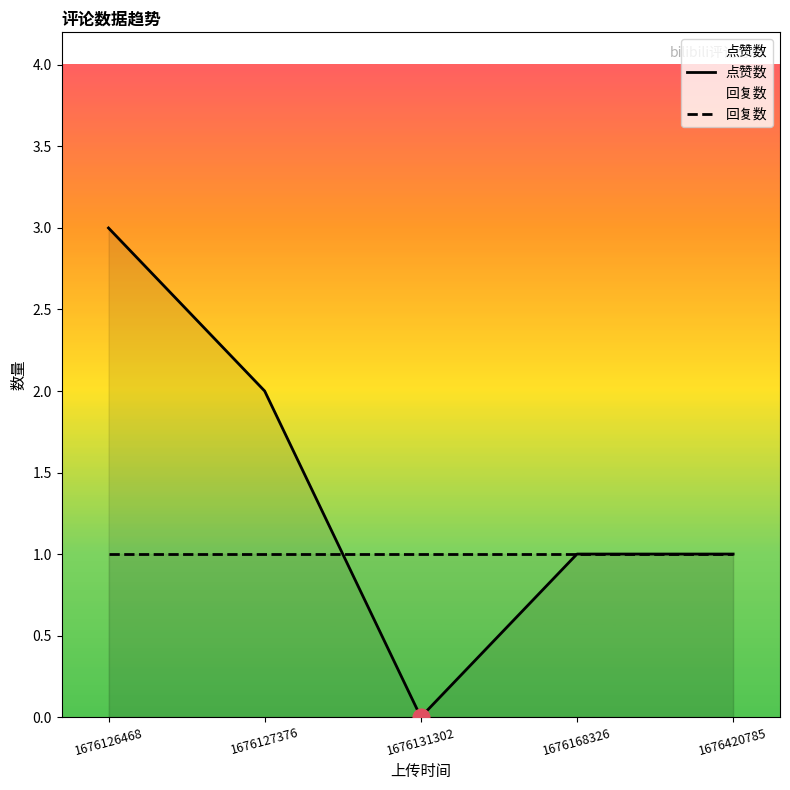

Where do 回复数 and 点赞数 first cross each other?

1676127376 and 1676131302